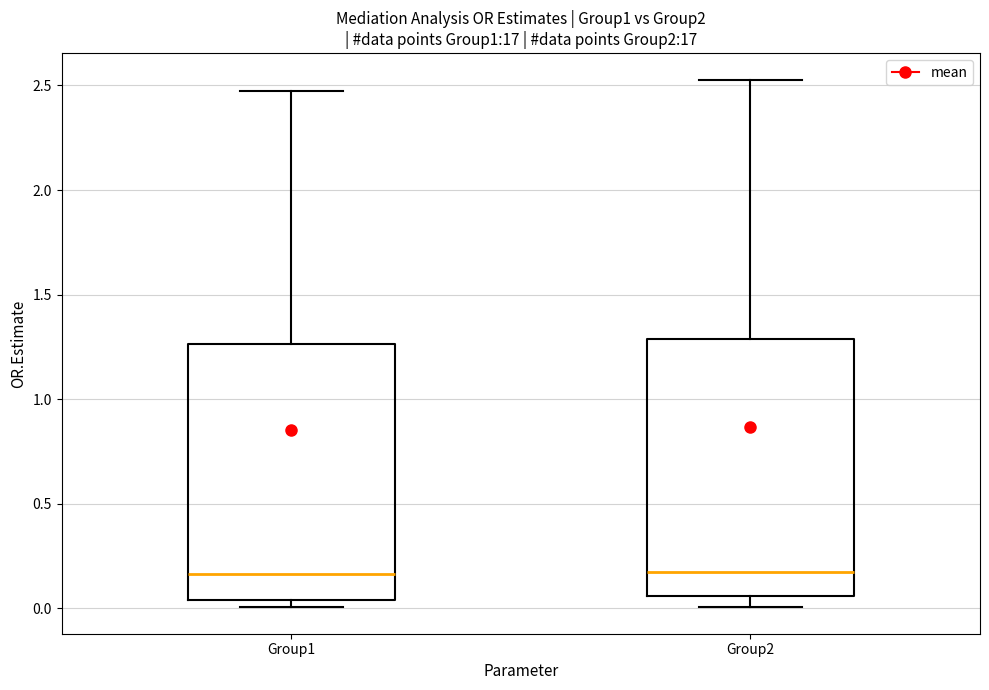

Reading left to right, transcribe this box plot: for each box, give where its median line is, the range the box spans, and where its two whiskers end, as read against the y-axis. The values are not printed on the chart, so give them approximately, as read against the axis.

Group1: median 0.15, box 0.05 to 1.25, whiskers 0.00 to 2.45
Group2: median 0.15, box 0.05 to 1.30, whiskers 0.00 to 2.55